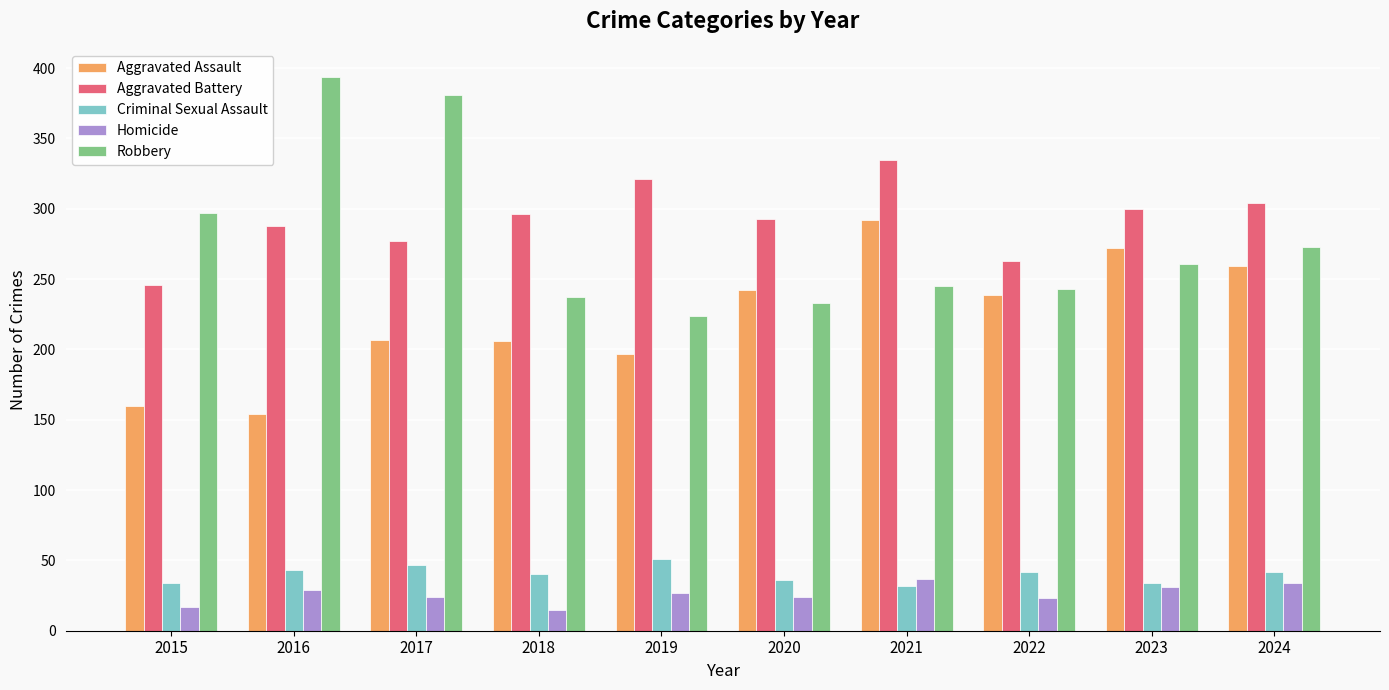

What is the difference between the Aggravated Assault values at 2017 and 2021?

85